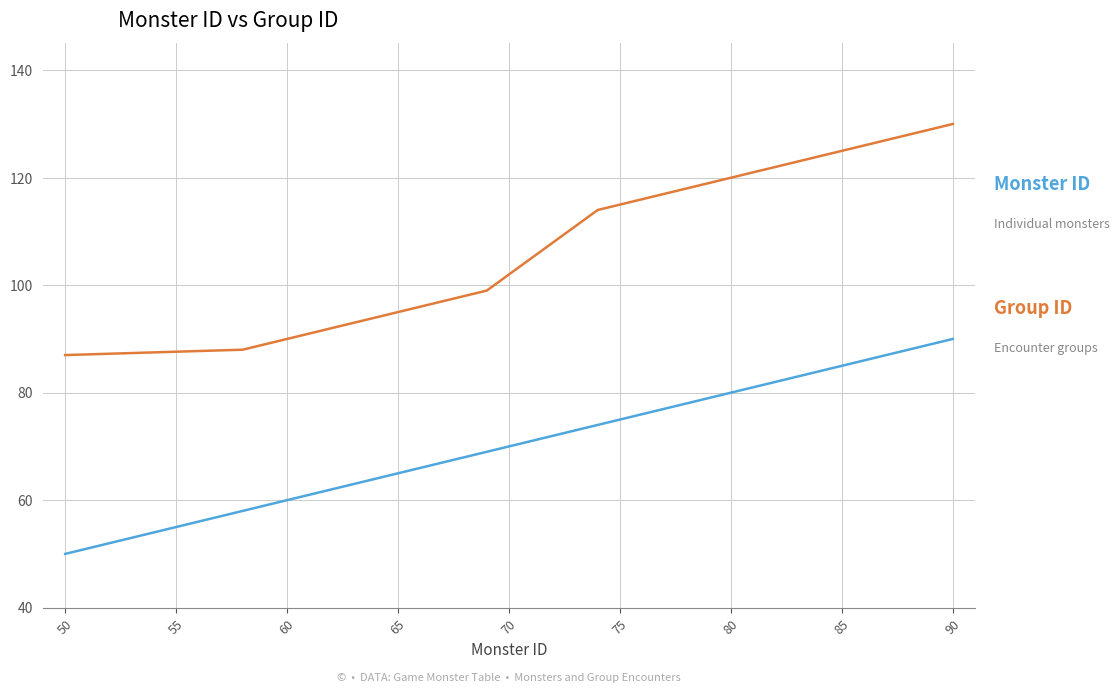

What is the maximum value shown in the chart?

130